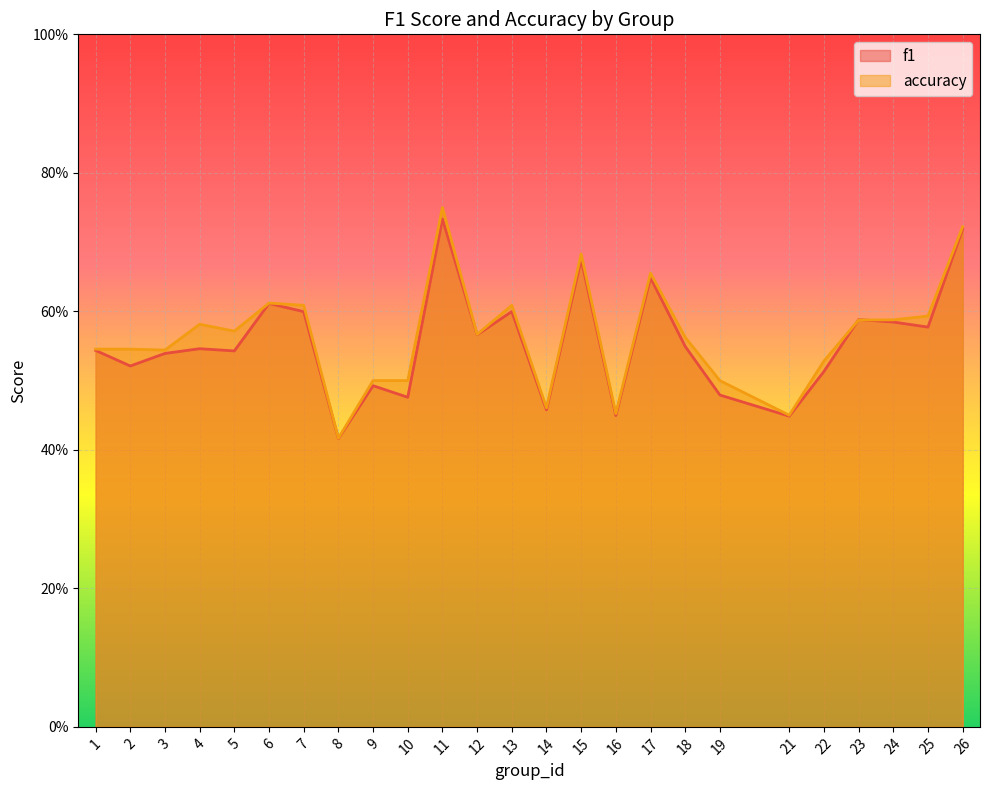

What is the value of the f1 point at the 6th from the left?

0.6